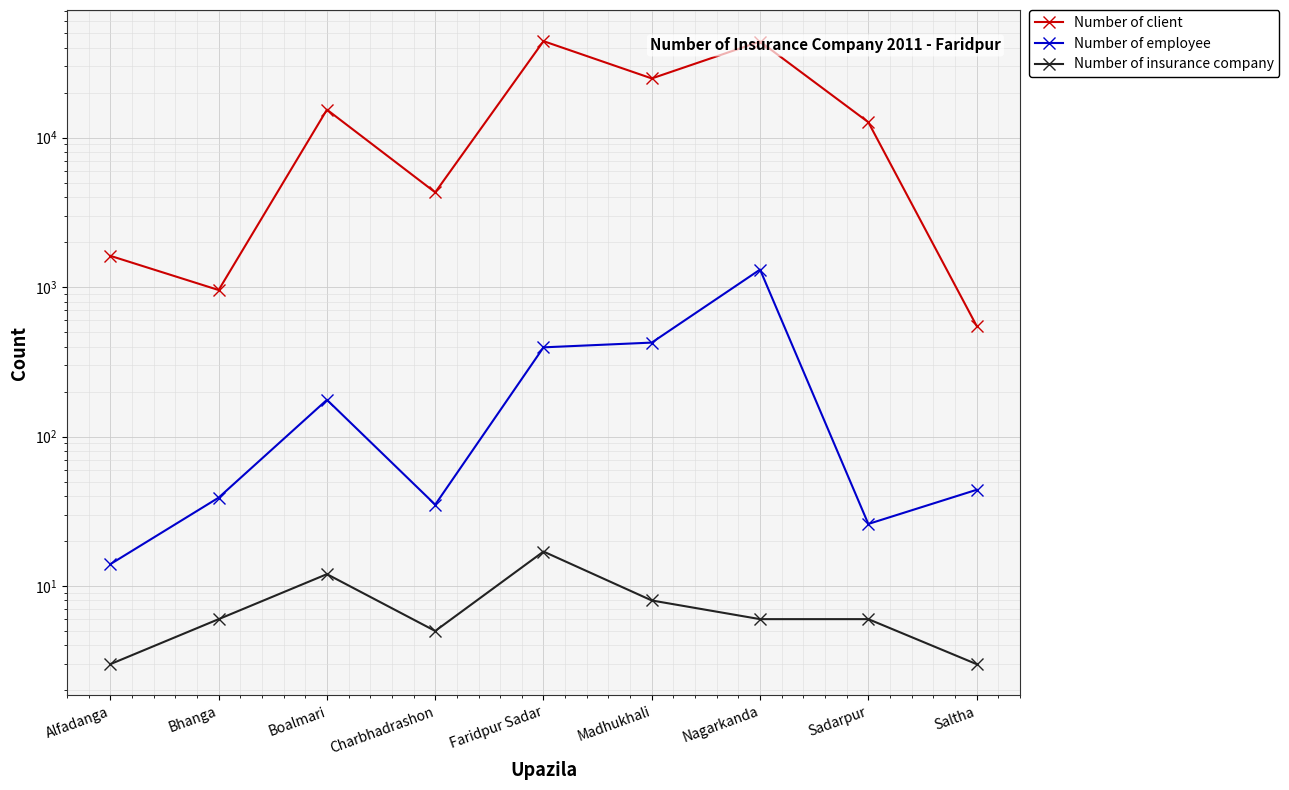

True or false: Number of employee and Number of insurance company intersect in this chart.

False